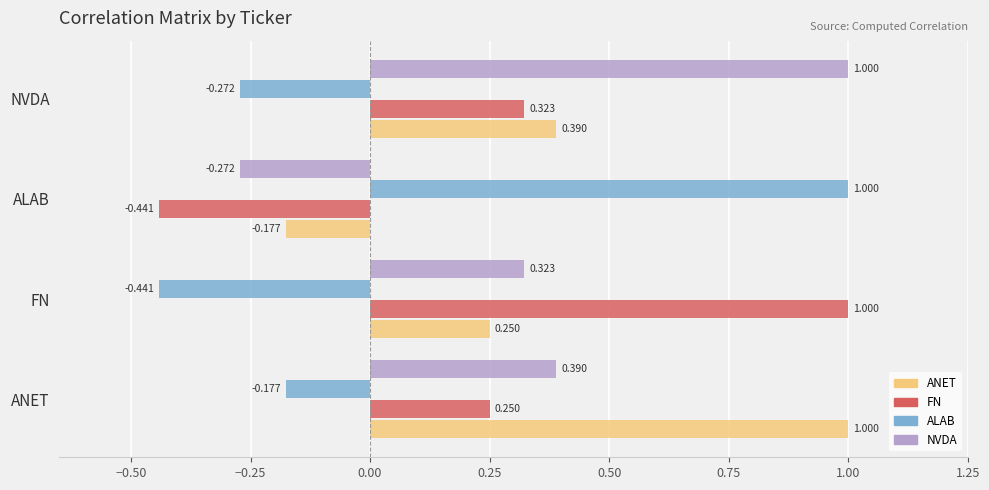

Is the value of ALAB at ANET greater than the value of NVDA at ALAB?

Yes